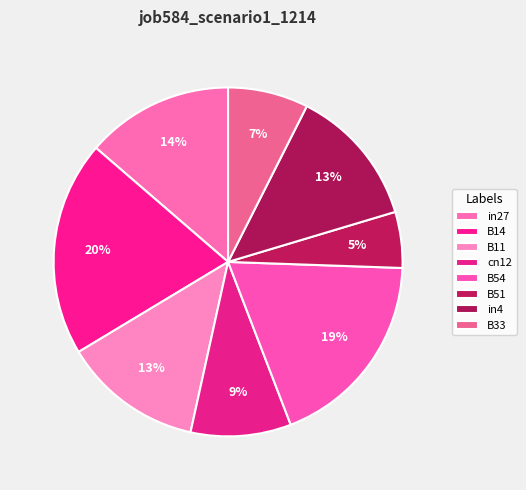

What portion of the pie excludes B51?

94.8%